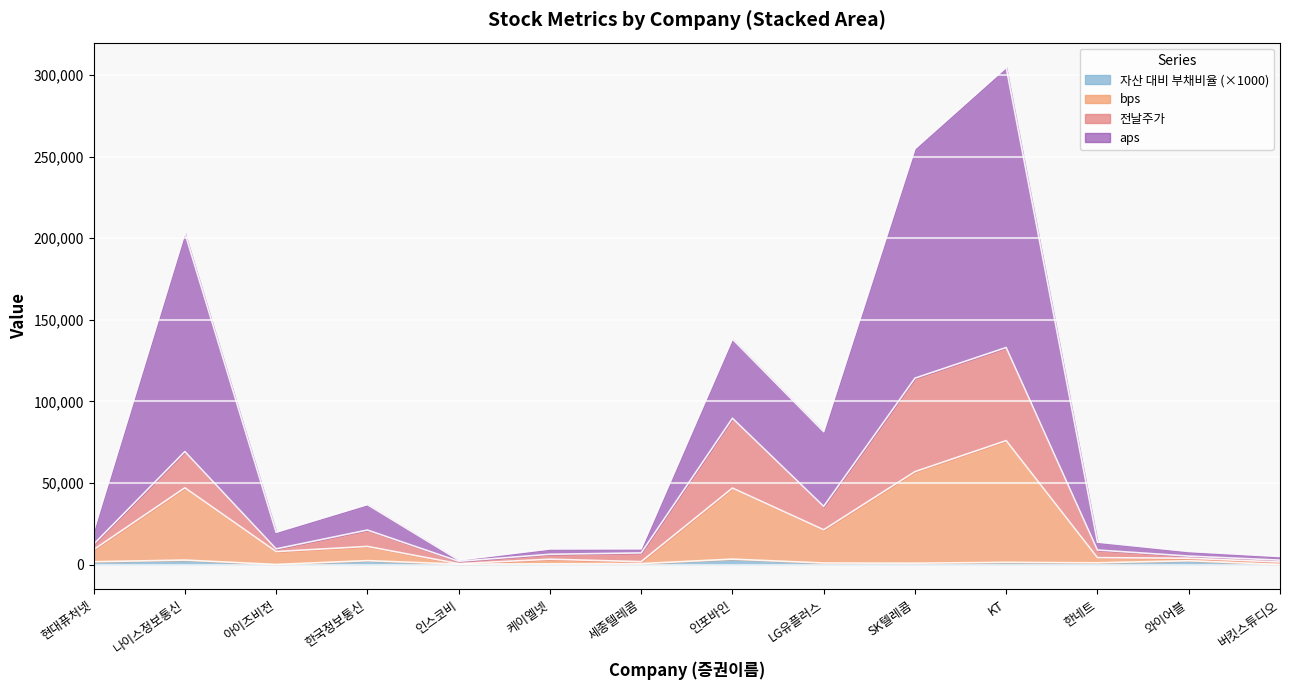

True or false: aps and bps cross at least once.

False